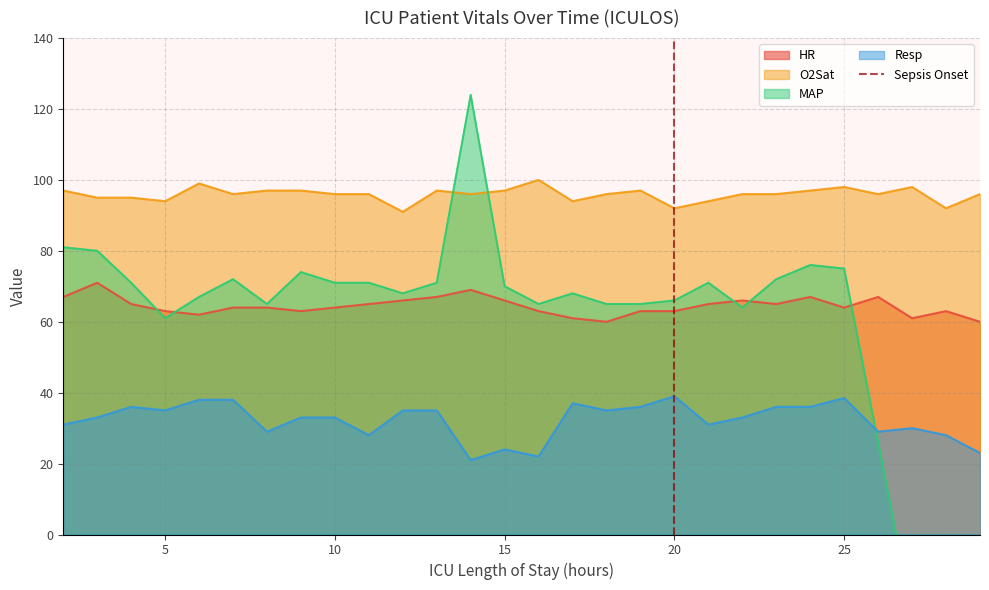

The HR series shows 22.2 at 20. True or false?

False